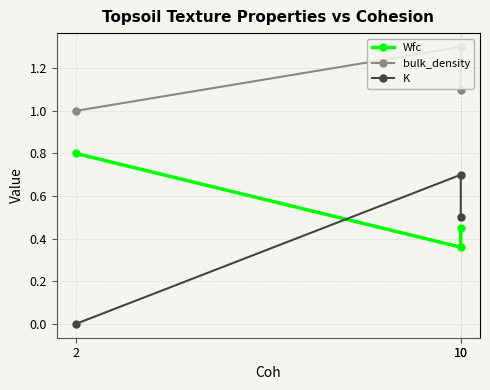

How many lines are shown in the chart?

3